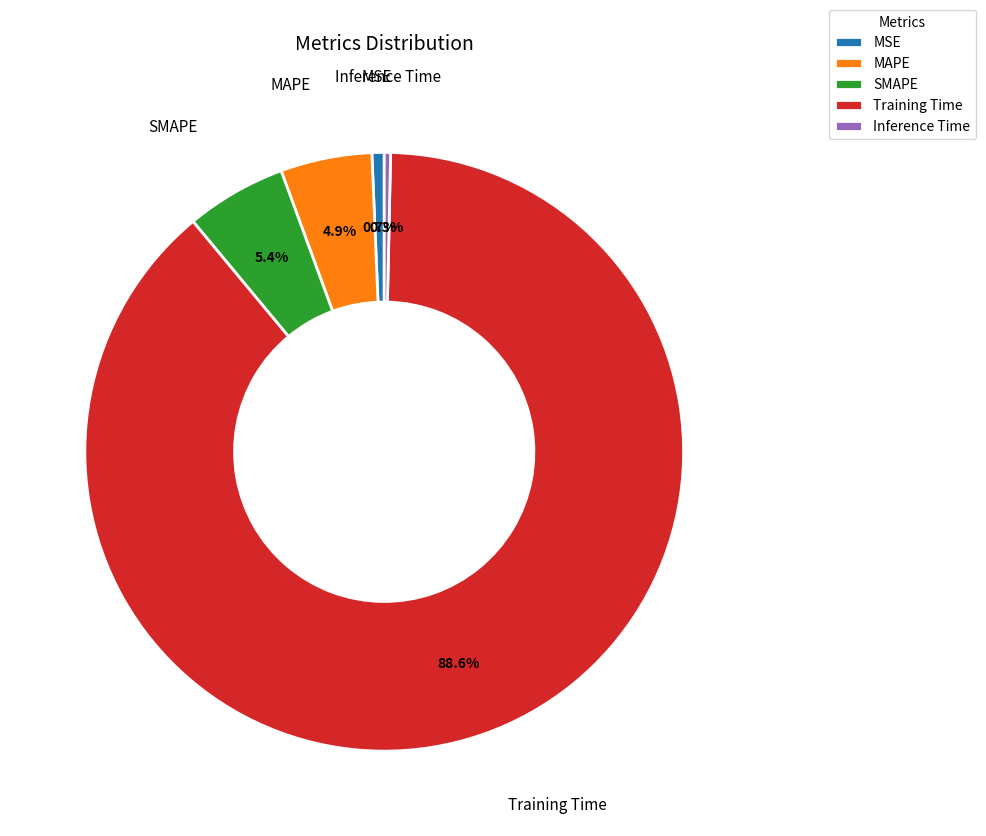

Which category has the biggest portion of the pie?

Training Time